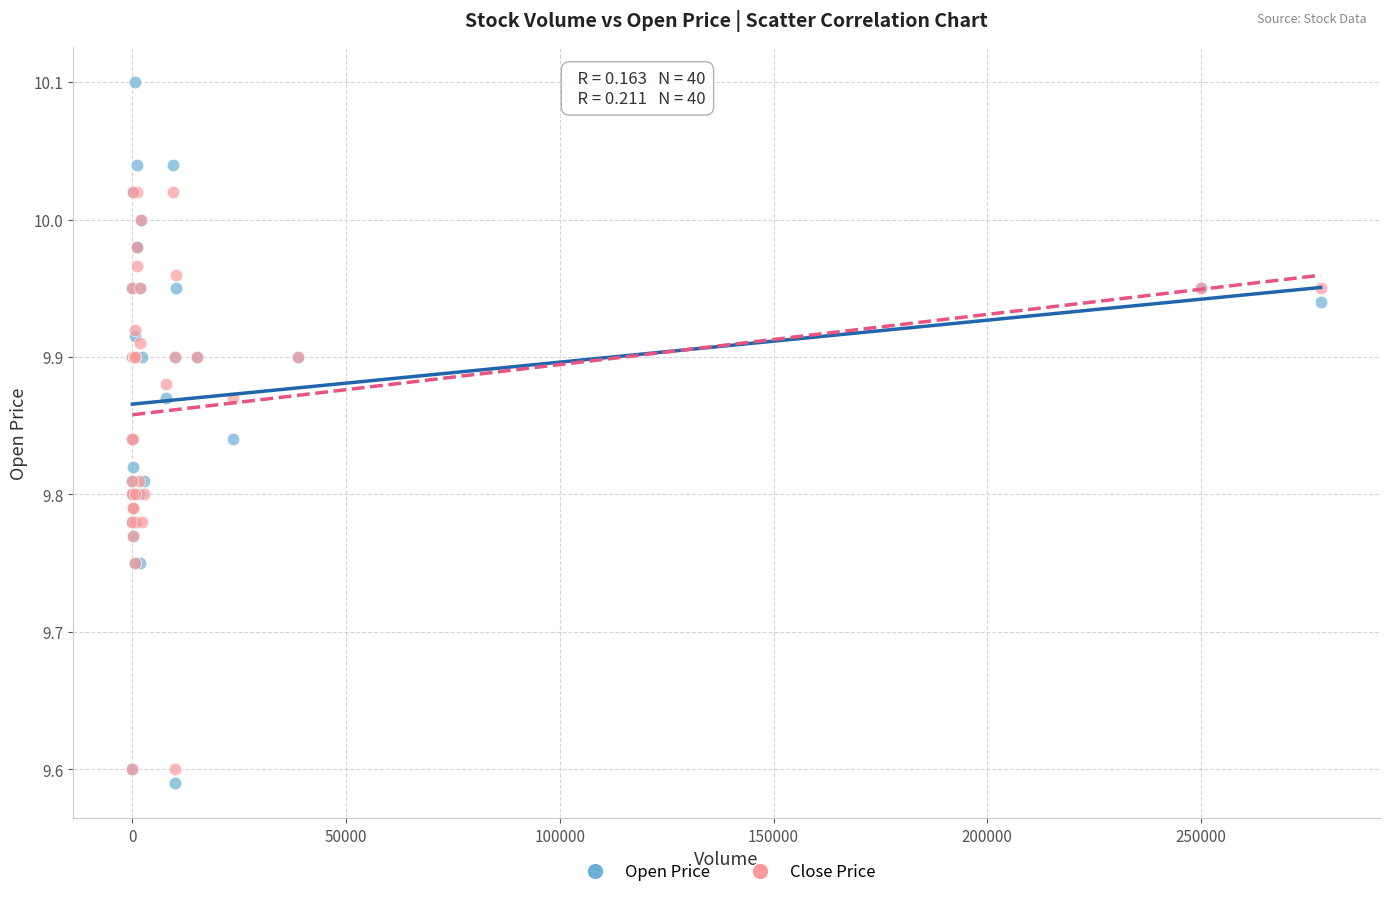

Which series has the widest spread of Y values?

Open Price